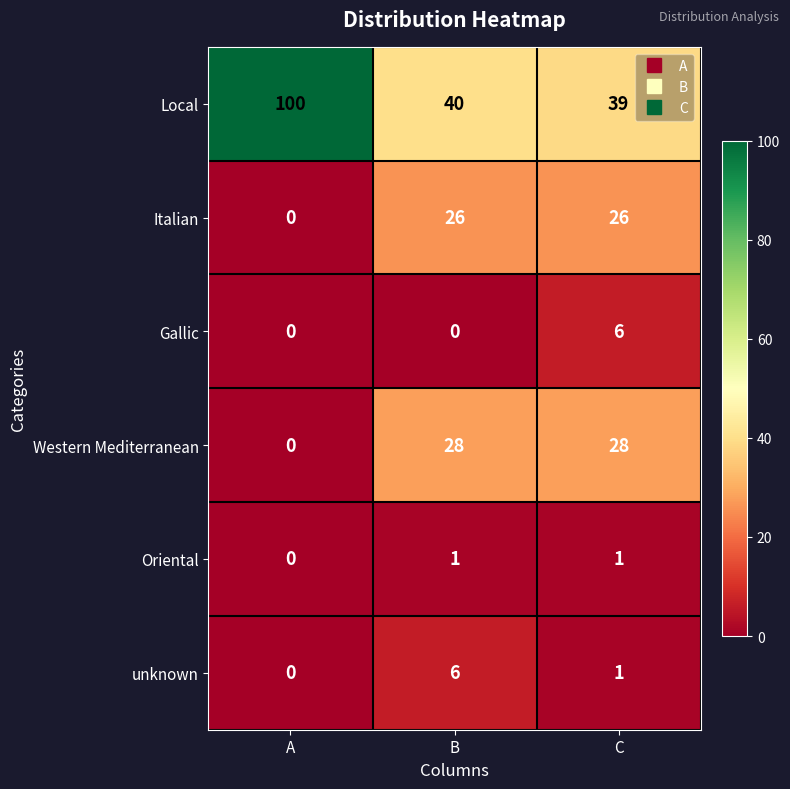

Which series changed the most between A and B?

Local